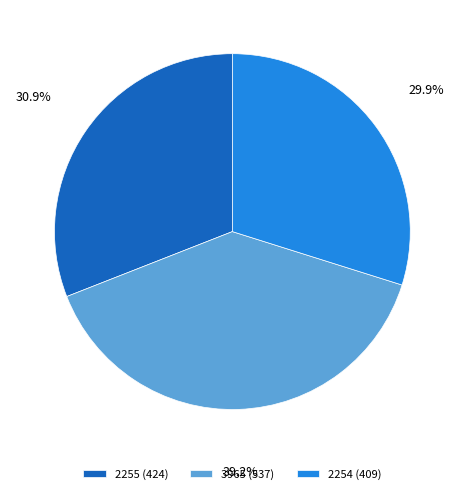

Which has a higher value, 3965 or 2254?

3965